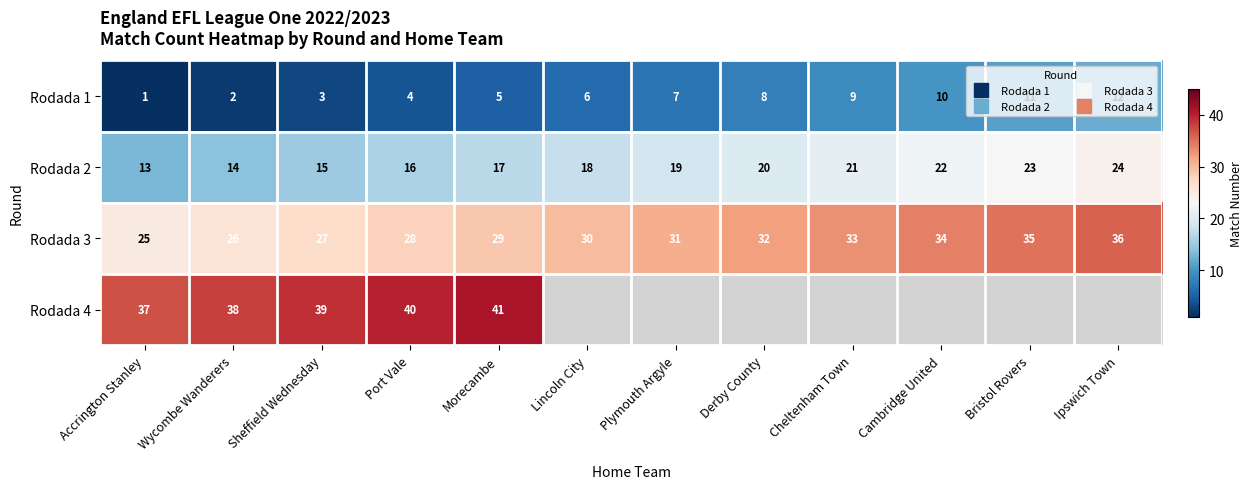

At which category is the sum across all series the highest?

Morecambe